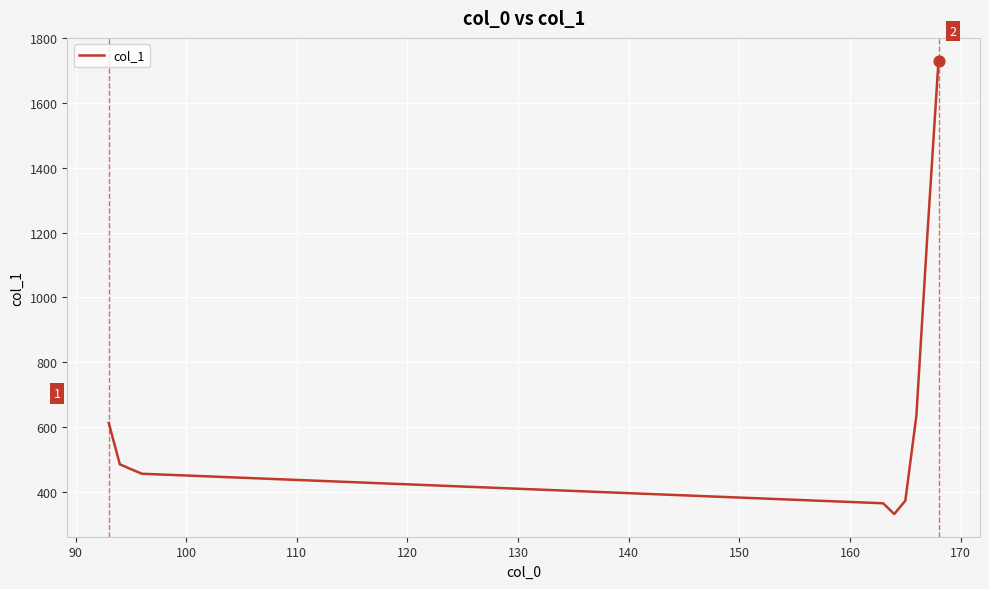

What is the difference between the maximum and minimum values?

1400.6